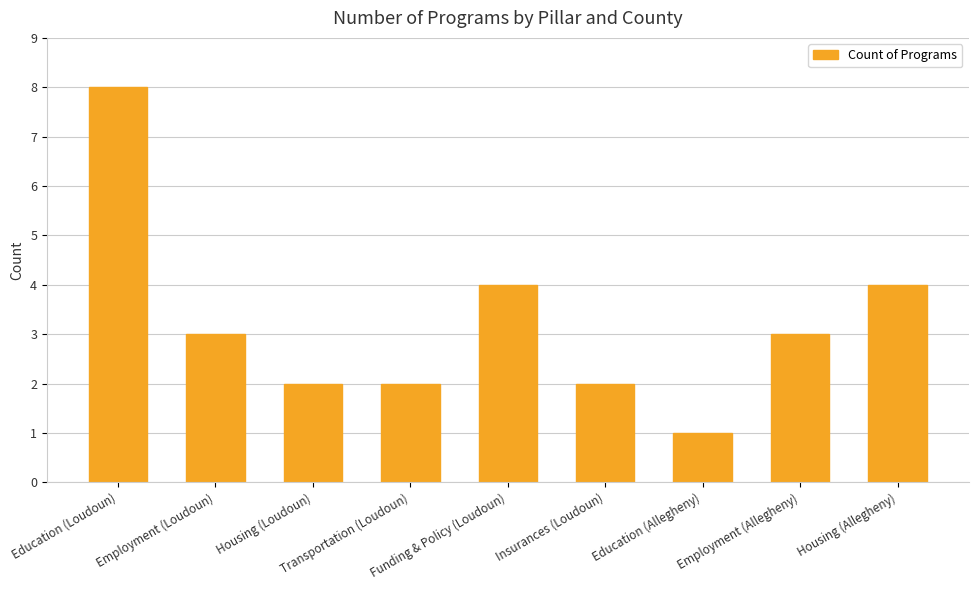

What is the sum of the values at Insurances (Loudoun) and Housing (Allegheny)?

6